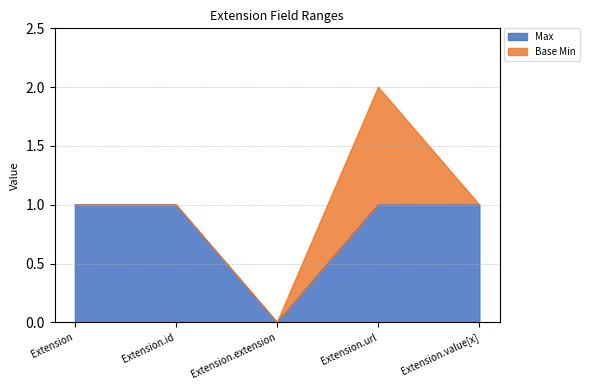

What is the label of the 2nd point from the left?

Extension.id